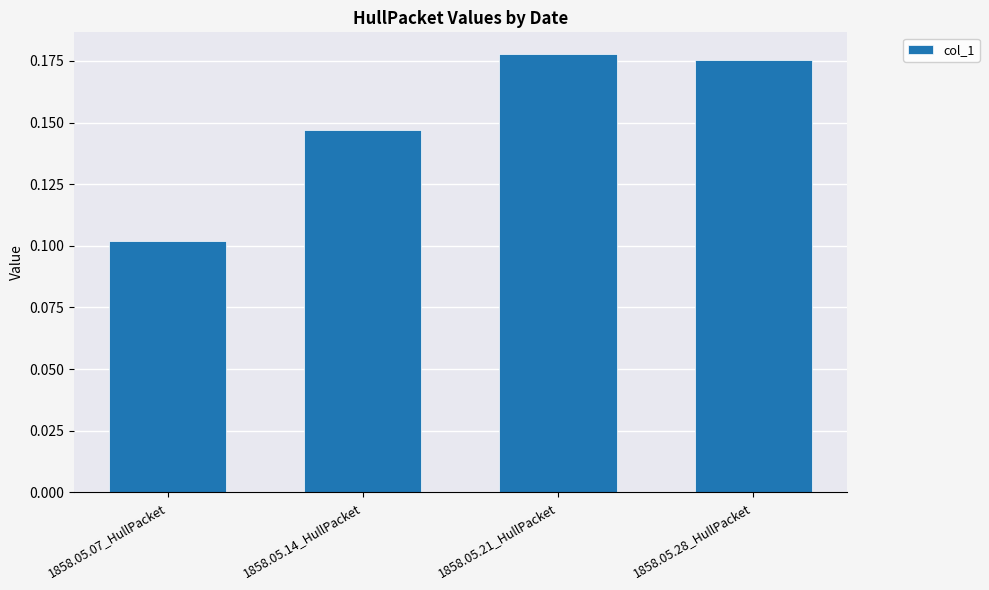

What is the sum of the values at 1858.05.07_HullPacket and 1858.05.28_HullPacket?

0.3